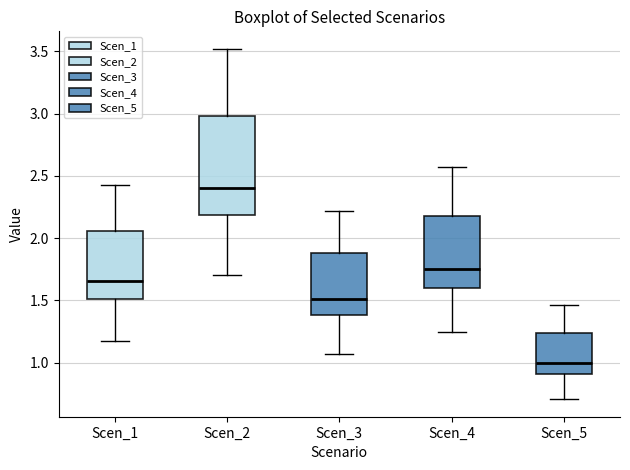

Where does the median line of the box for Scen_3 sit on the y-axis? The values are not printed on the chart, so give them approximately, as read against the axis.

1.50